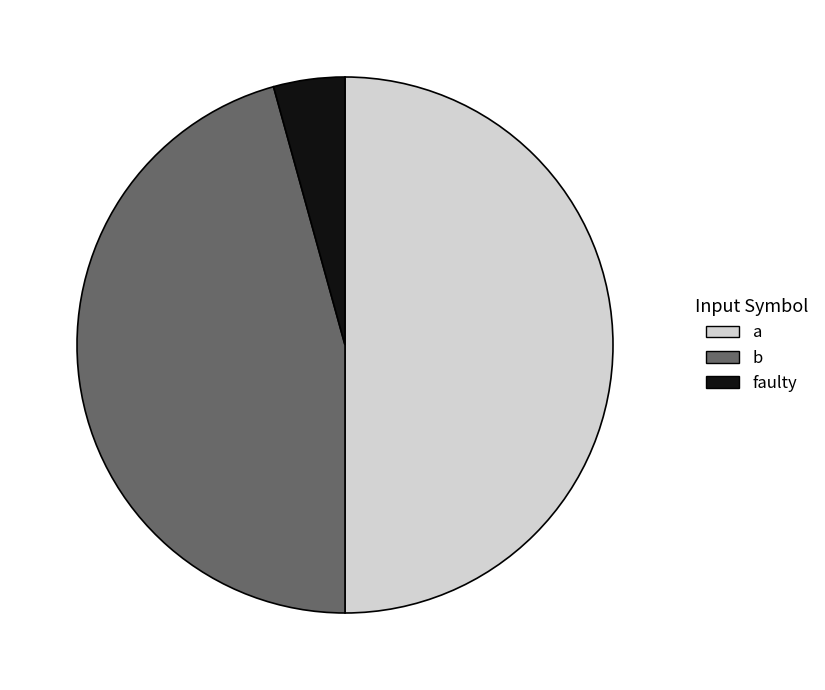

The a slice represents 43% of the pie. True or false?

False